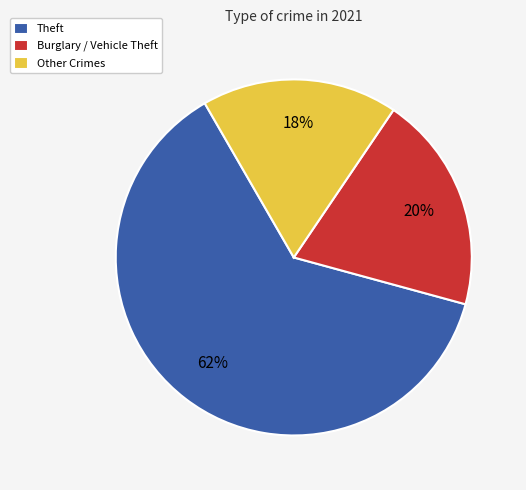

To the nearest percent, what portion does Other Crimes represent?

18%